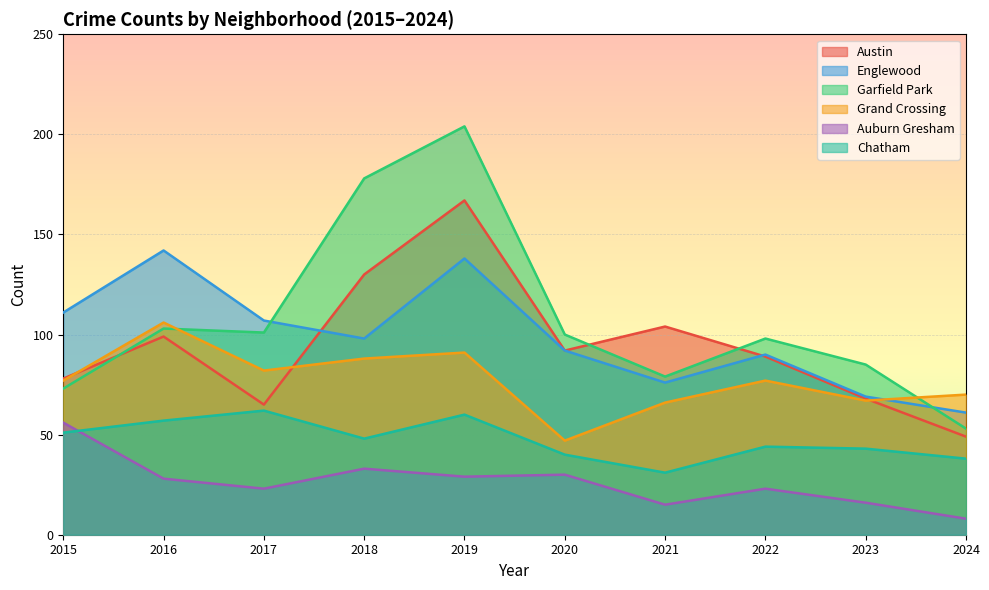

What is the sum of the Austin values at 2017 and 2020?

157